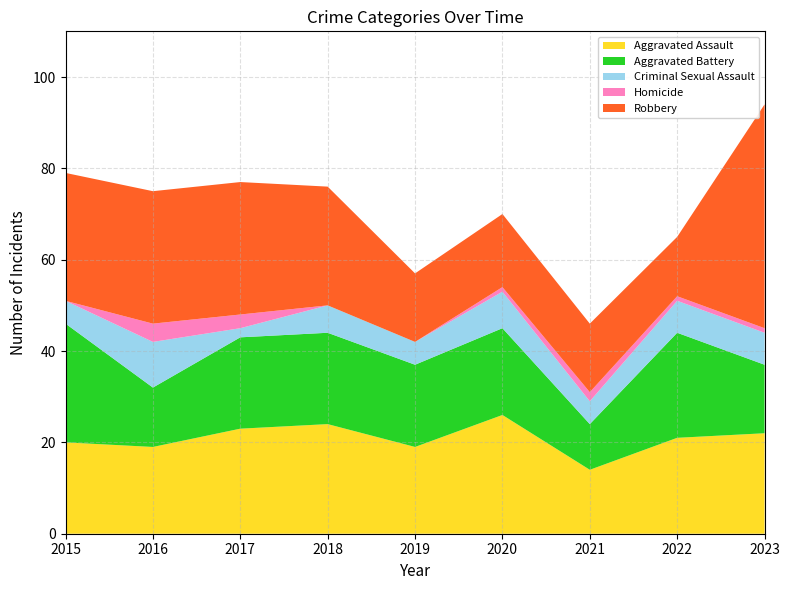

Reading left to right, extract all data points from this chart.

Aggravated Assault: 20	19	23	24	19	26	14	21	22
Aggravated Battery: 26	13	20	20	18	19	10	23	15
Criminal Sexual Assault: 5	10	2	6	5	8	5	7	7
Homicide: 0	4	3	0	0	1	2	1	1
Robbery: 28	29	29	26	15	16	15	13	49